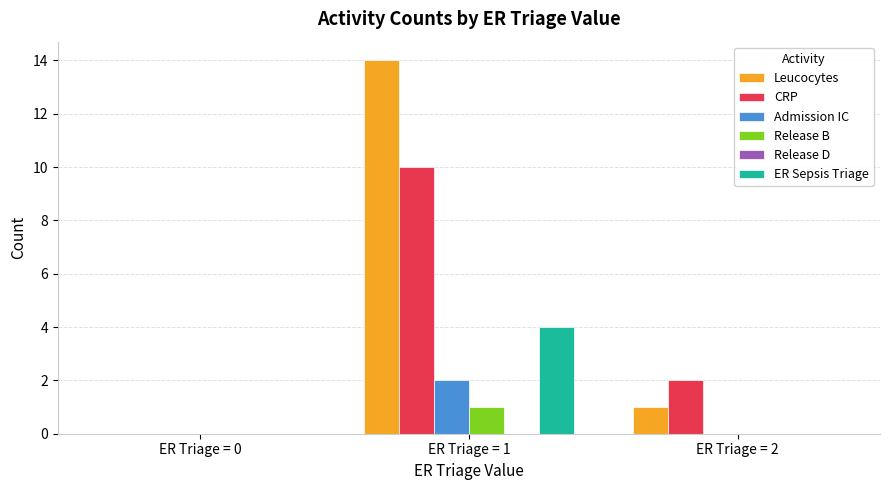

Is it true that CRP equals 2 at ER Triage = 1?

False